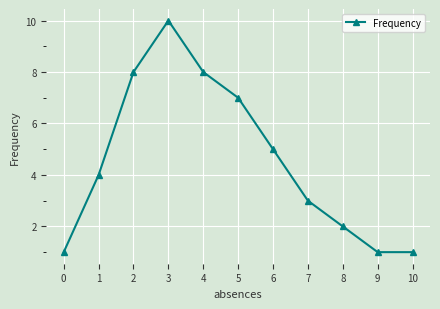

True or false: the data shows 1 at 10.

True